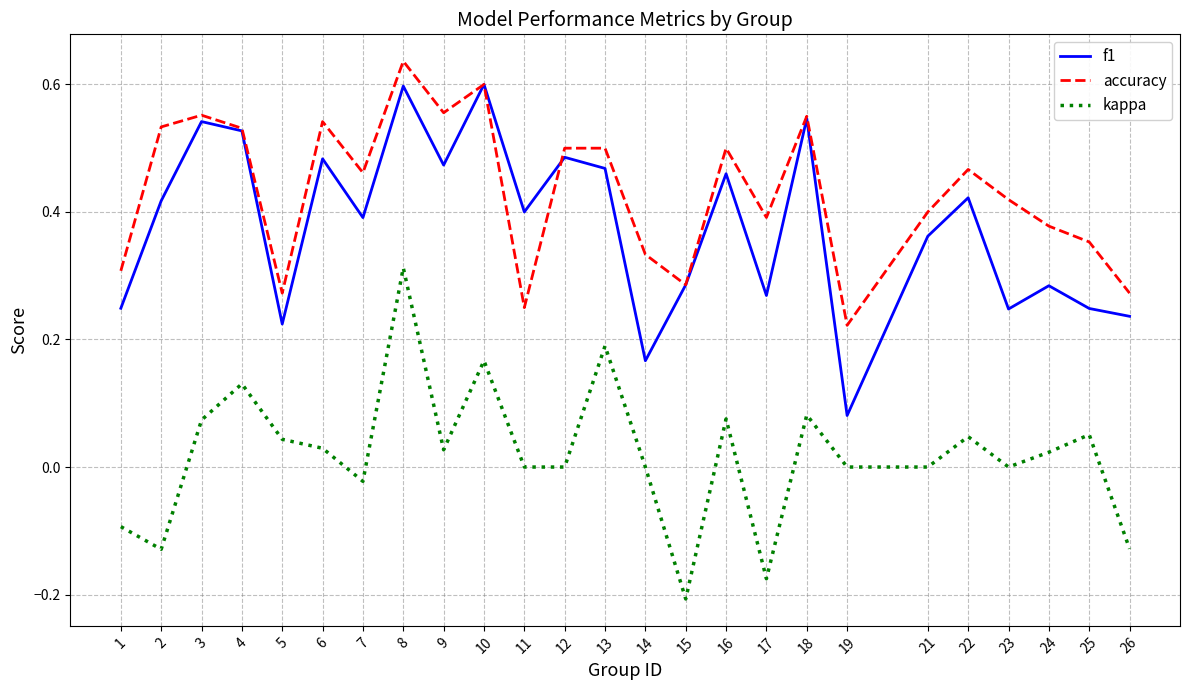

True or false: kappa and f1 cross at least once.

False